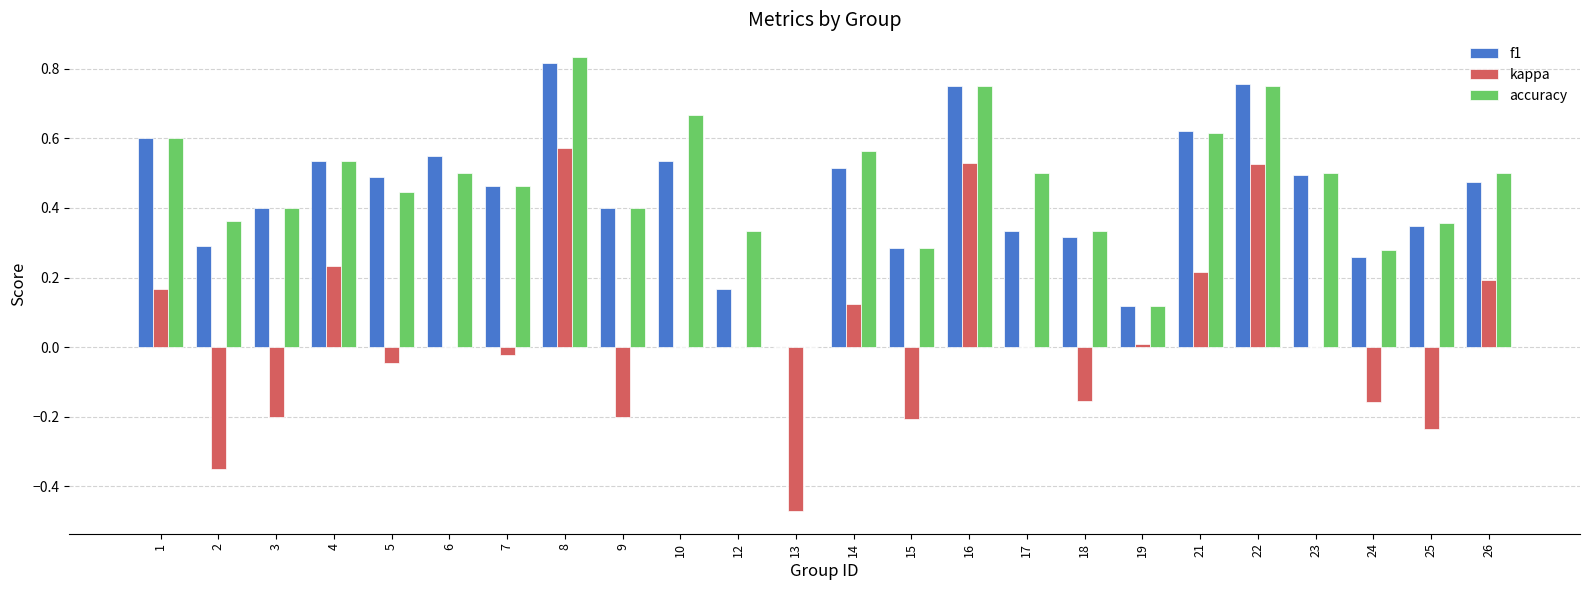

At which label does accuracy reach its peak?

8